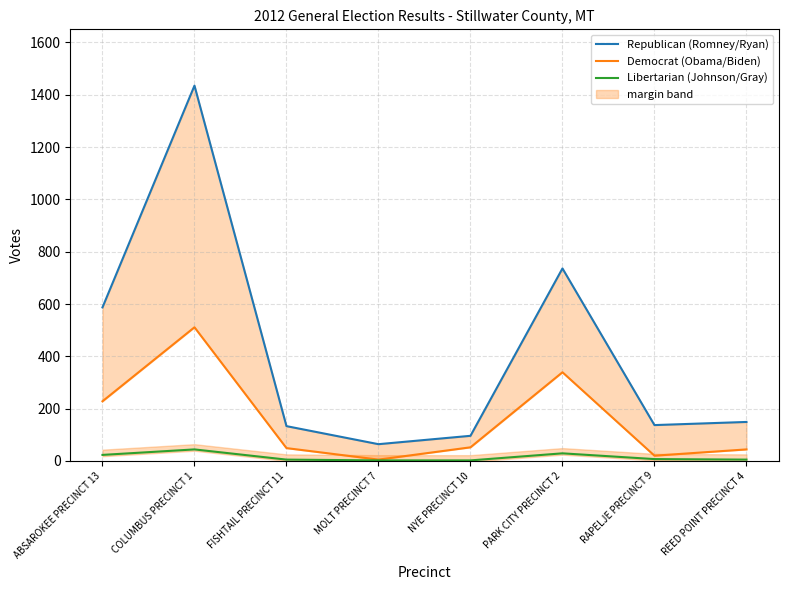

Does the chart display data point markers on the line(s)?

No